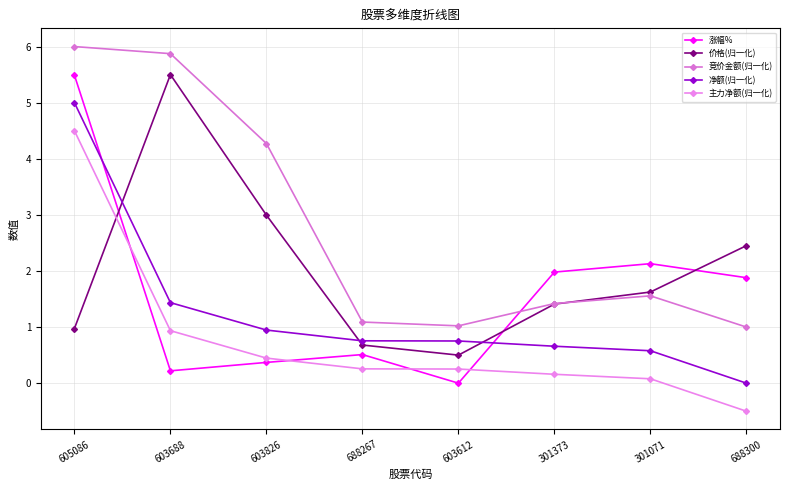

Reading right to left, extract all data points from this chart.

涨幅%: 688300=1.9	301071=2.1	301373=2.0	603612=0.0	688267=0.5	603826=0.4	603688=0.2	605086=5.5
价格(归一化): 688300=2.5	301071=1.6	301373=1.4	603612=0.5	688267=0.7	603826=3.0	603688=5.5	605086=1.0
竞价金额(归一化): 688300=1.0	301071=1.6	301373=1.4	603612=1.0	688267=1.1	603826=4.3	603688=5.9	605086=6.0
净额(归一化): 688300=0.0	301071=0.6	301373=0.7	603612=0.8	688267=0.8	603826=0.9	603688=1.4	605086=5.0
主力净额(归一化): 688300=-0.5	301071=0.1	301373=0.2	603612=0.3	688267=0.3	603826=0.4	603688=0.9	605086=4.5